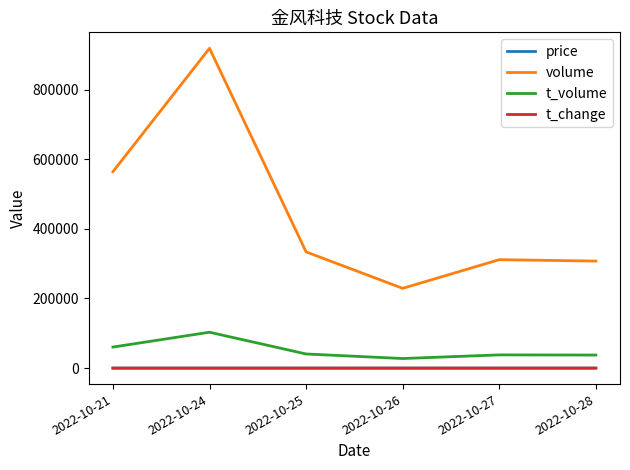

Which series changed the most between 2022-10-21 and 2022-10-25?

volume